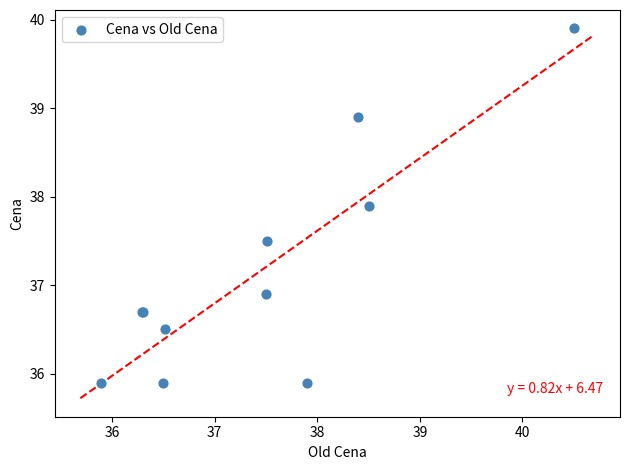

What Y value in the scatter plot is closest to 37?

36.9